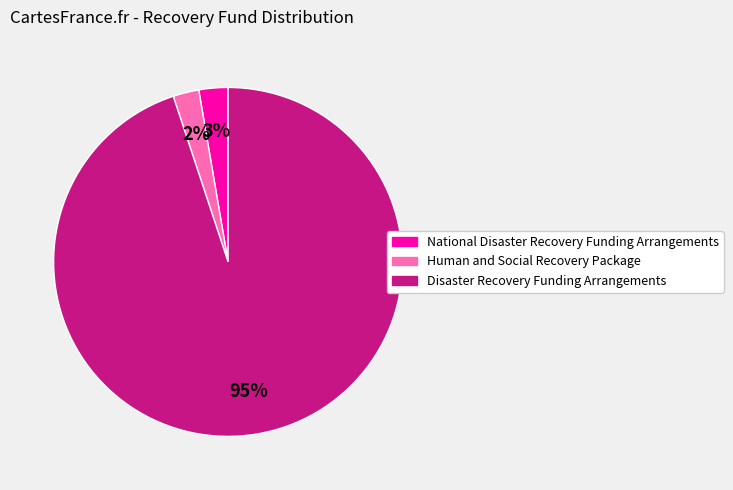

How many segments does this pie chart have?

3